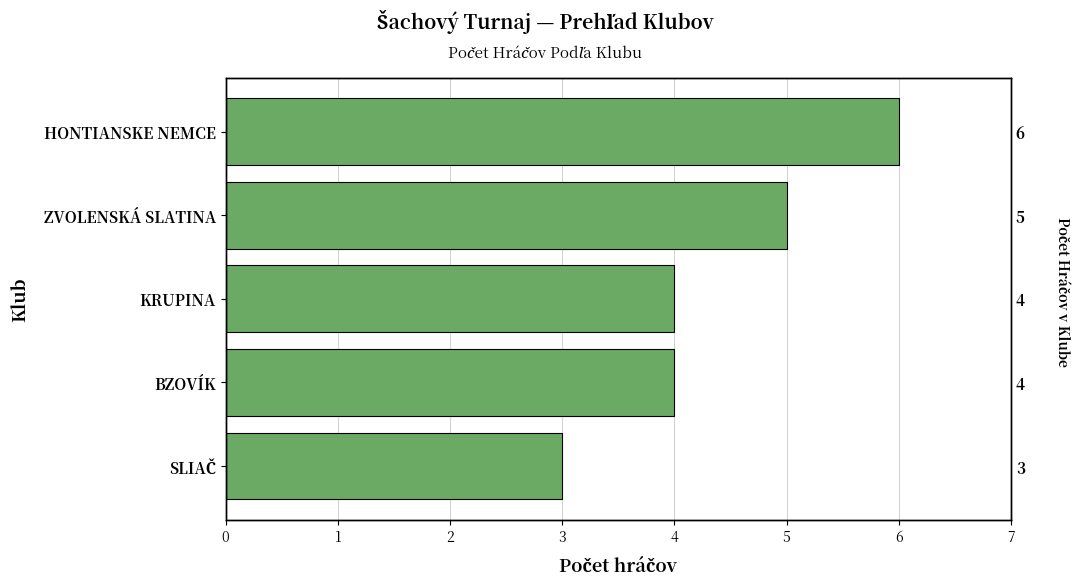

Between ZVOLENSKÁ SLATINA and SLIAČ, which is larger?

ZVOLENSKÁ SLATINA